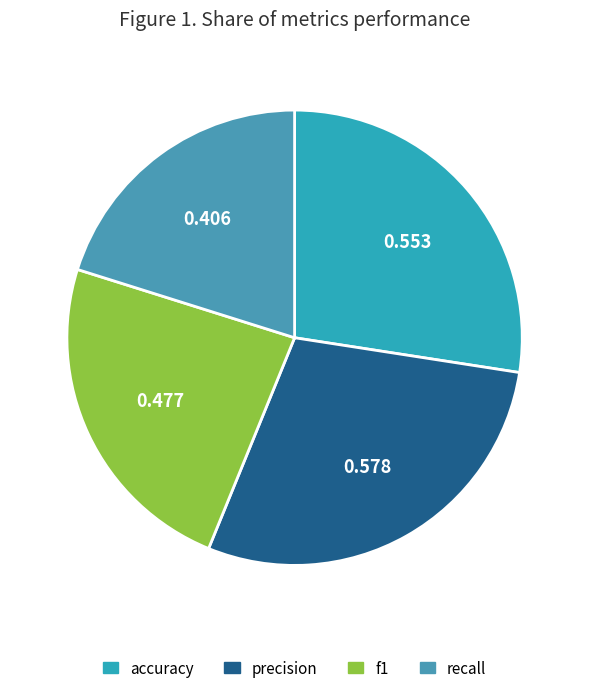

To the nearest percent, what portion does accuracy represent?

27%